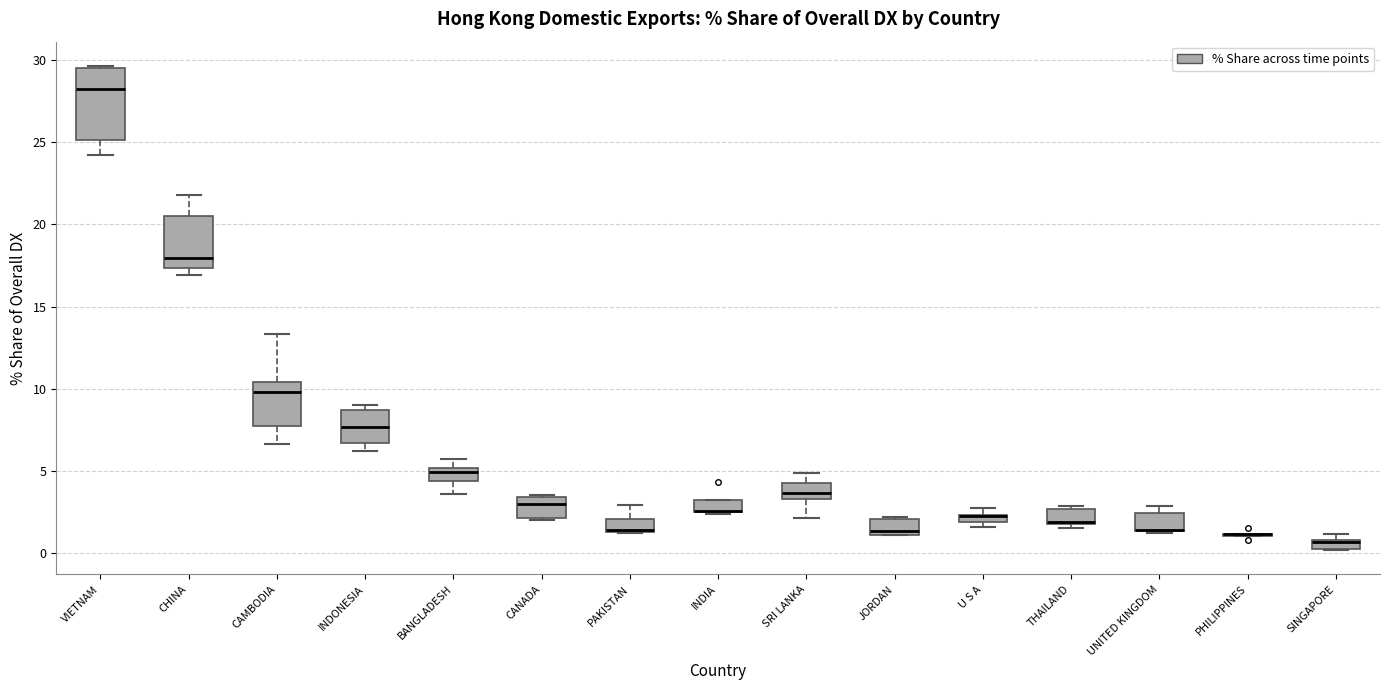

Where is the upper edge of the box for U S A on the y-axis? The values are not printed on the chart, so give them approximately, as read against the axis.

2.5